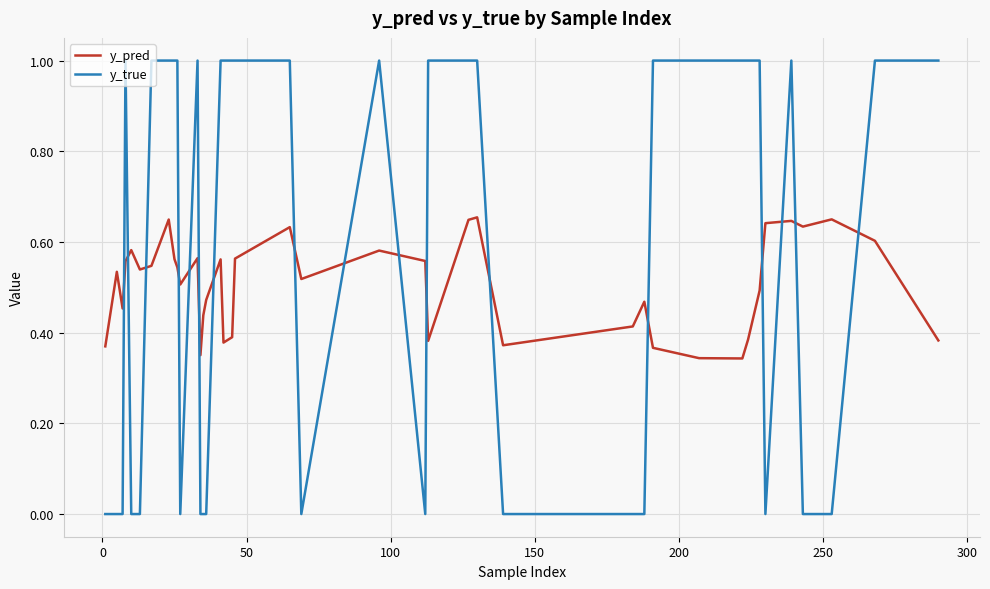

List the series in order of their peak value, highest first.

y_true, y_pred